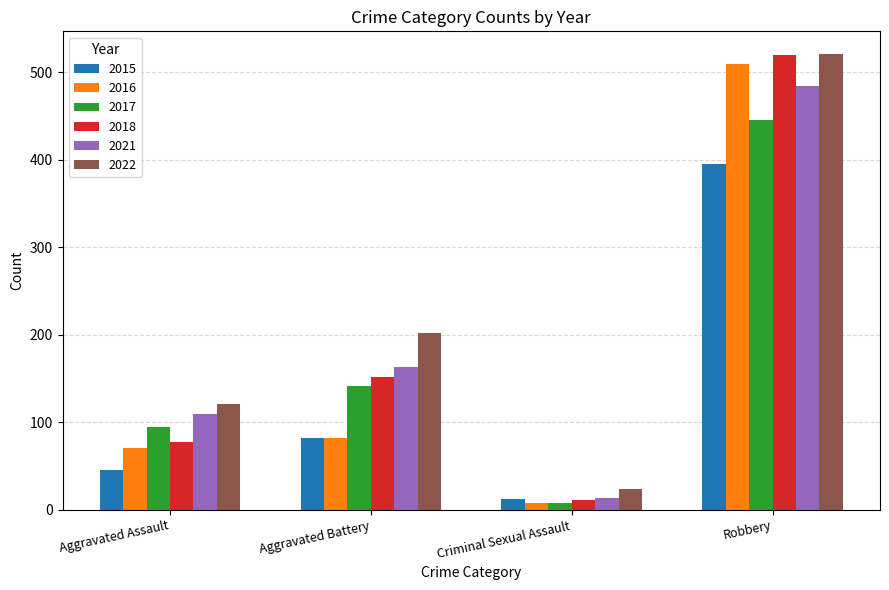

What is the total value across all series at Criminal Sexual Assault?

77